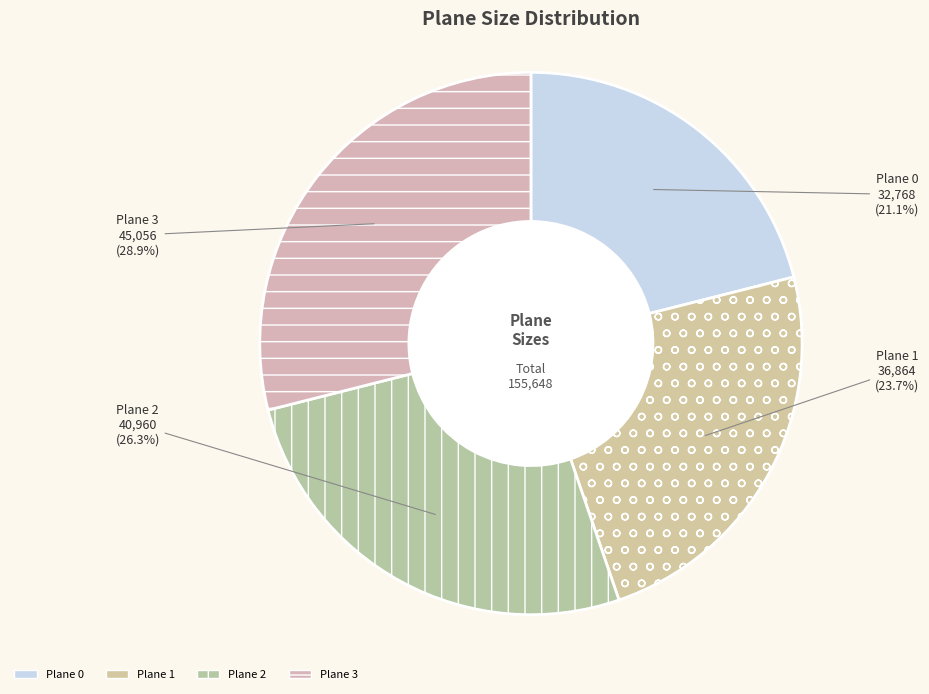

Does Plane 3 account for over 50% of the chart?

No